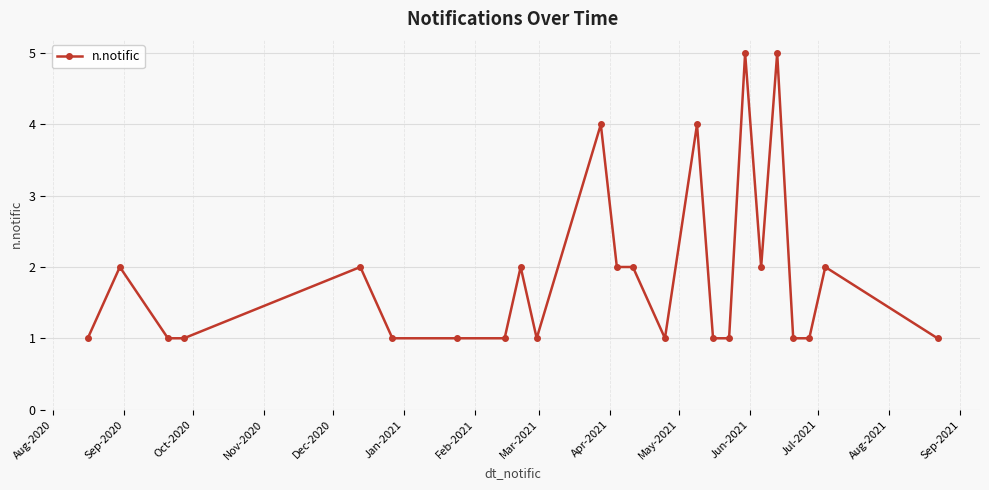

What is the difference between the maximum and minimum values?

4